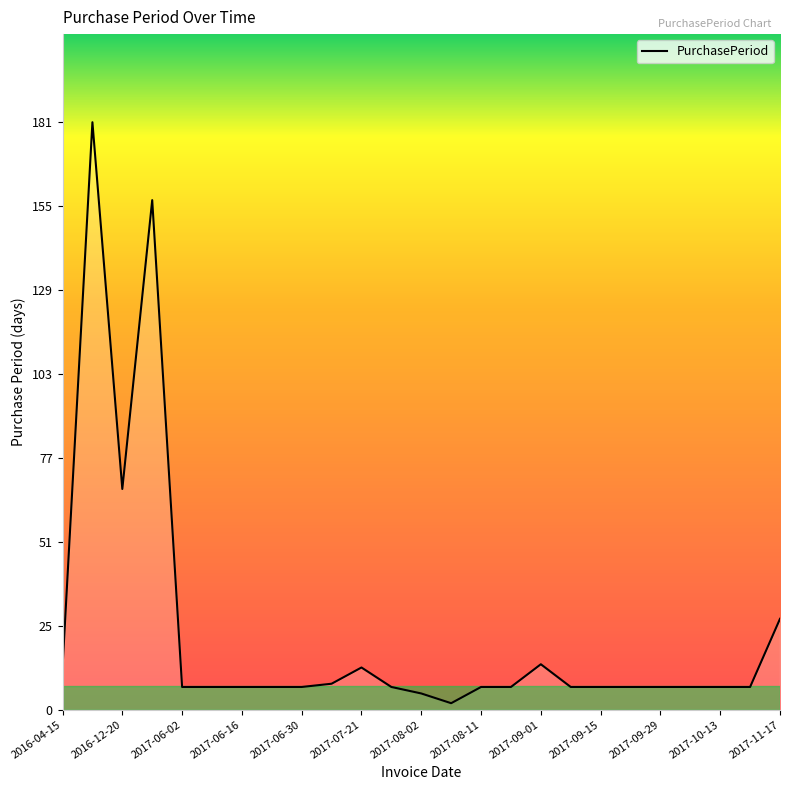

What is the greatest value displayed?

181